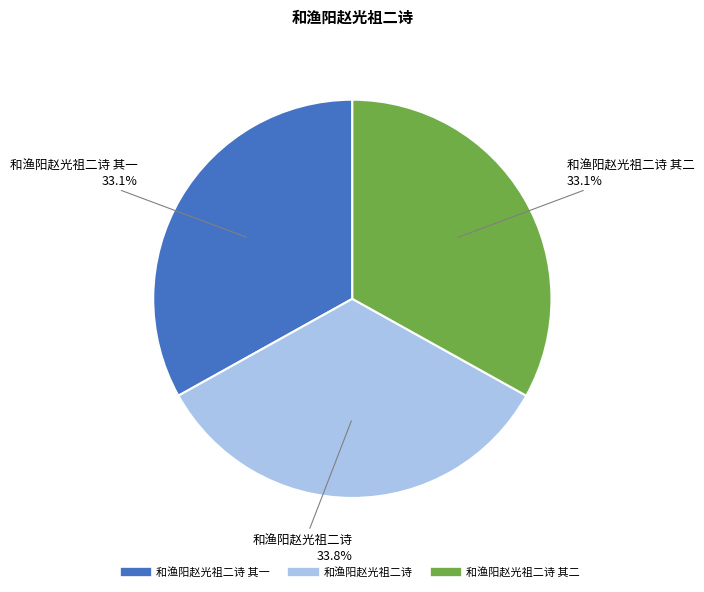

How many slices are in this pie chart?

3